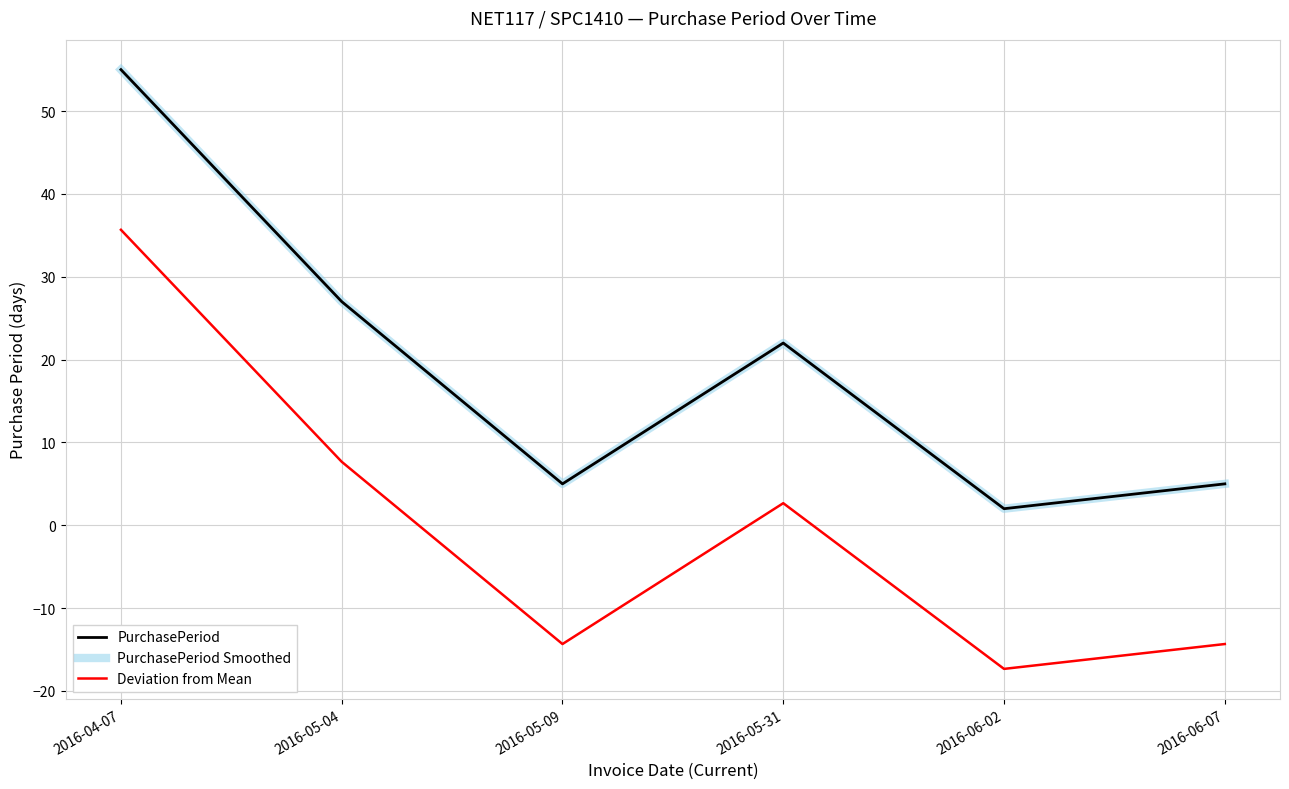

Does the chart display data point markers on the line(s)?

No